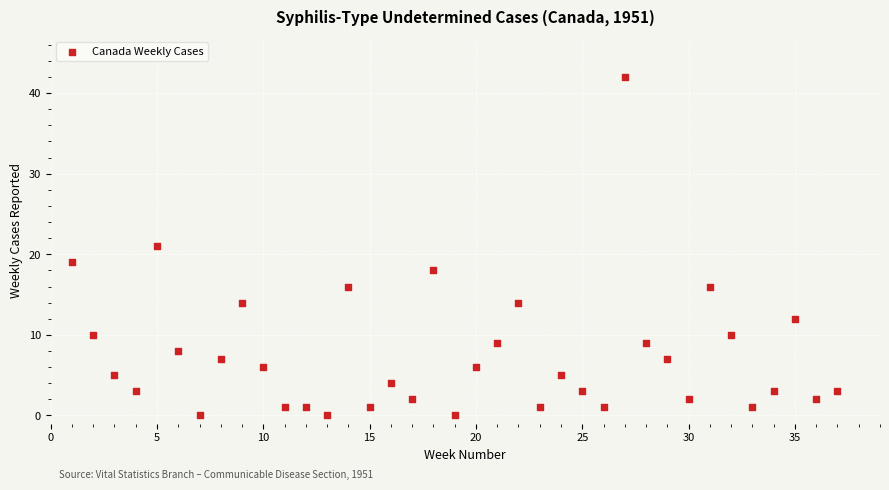

What is the range of X values (max minus min)?

36